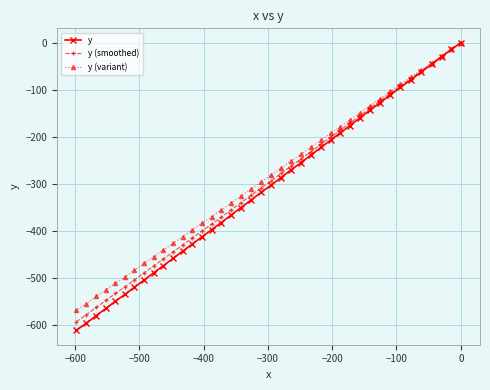

True or false: y (variant) and y cross at least once.

False